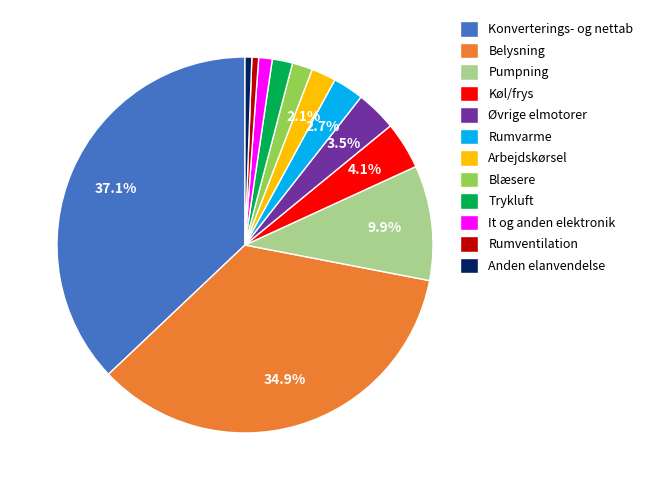

Is it true that Anden elanvendelse is 12% of the pie?

False